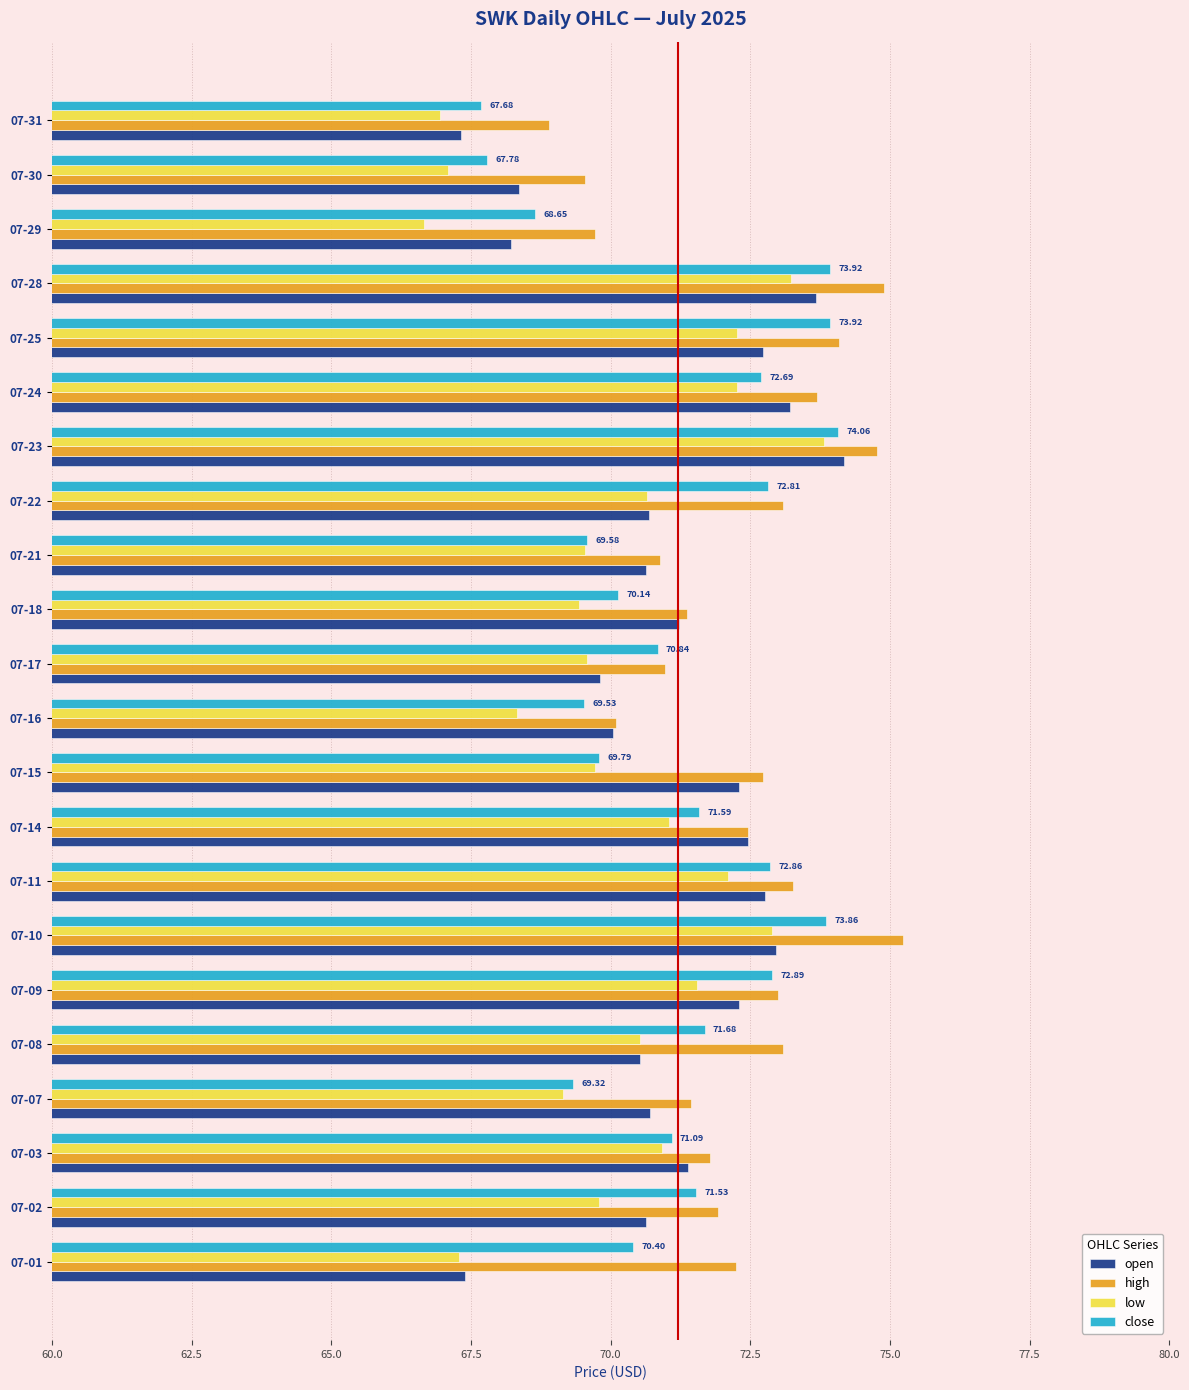

Which series has the largest total across all categories?

high